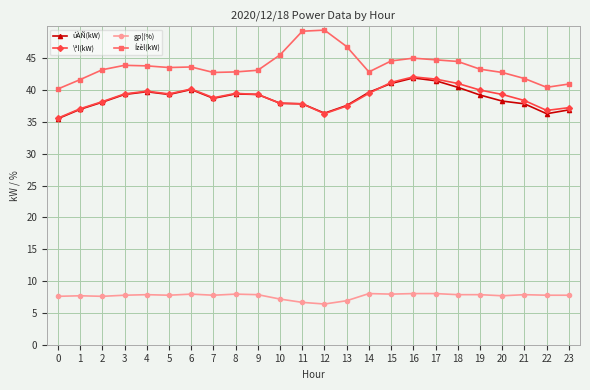

The \ªl(kW) series shows 41.2 at 15. True or false?

True